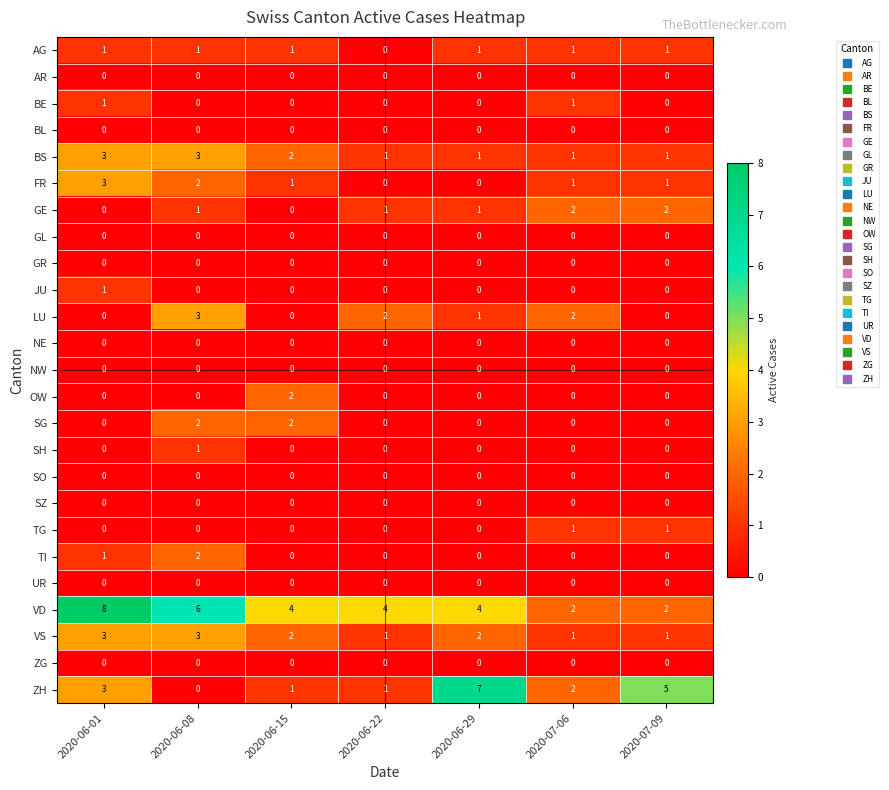

What is the sum of all SG values?

4